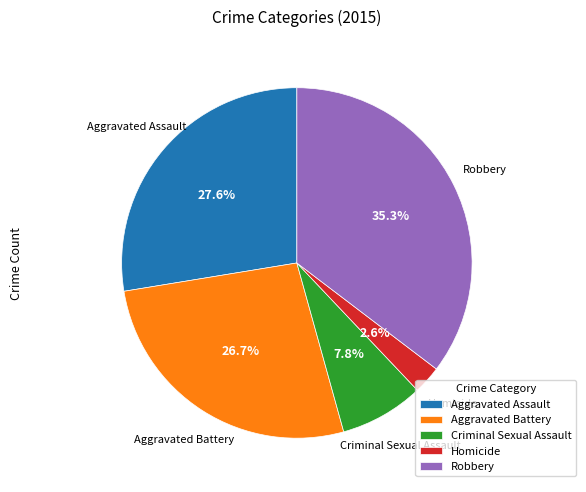

Rank the categories by value from lowest to highest.

Homicide, Criminal Sexual Assault, Aggravated Battery, Aggravated Assault, Robbery